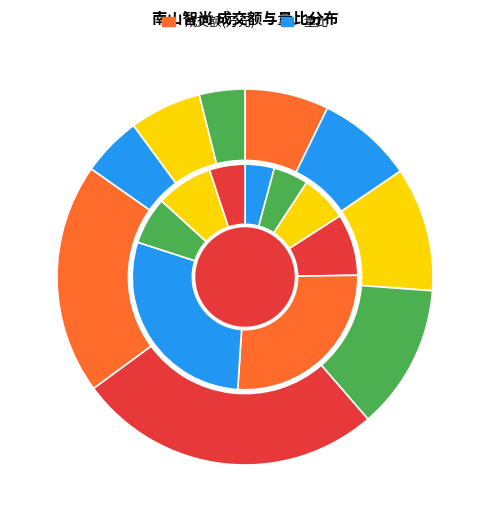

Which series has the widest spread of values?

成交额(万元)